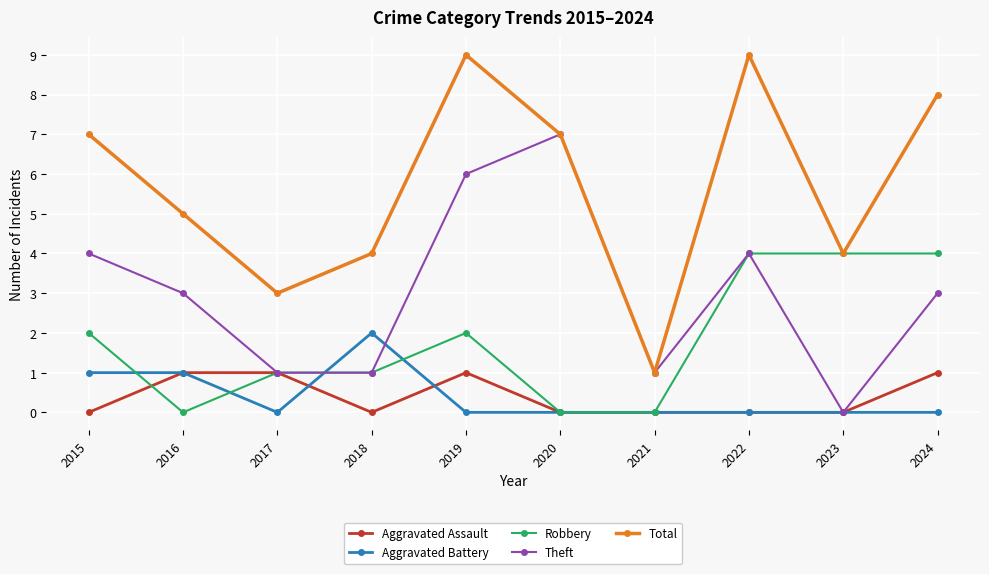

What is the difference between the second highest and minimum values in the Robbery series?

4